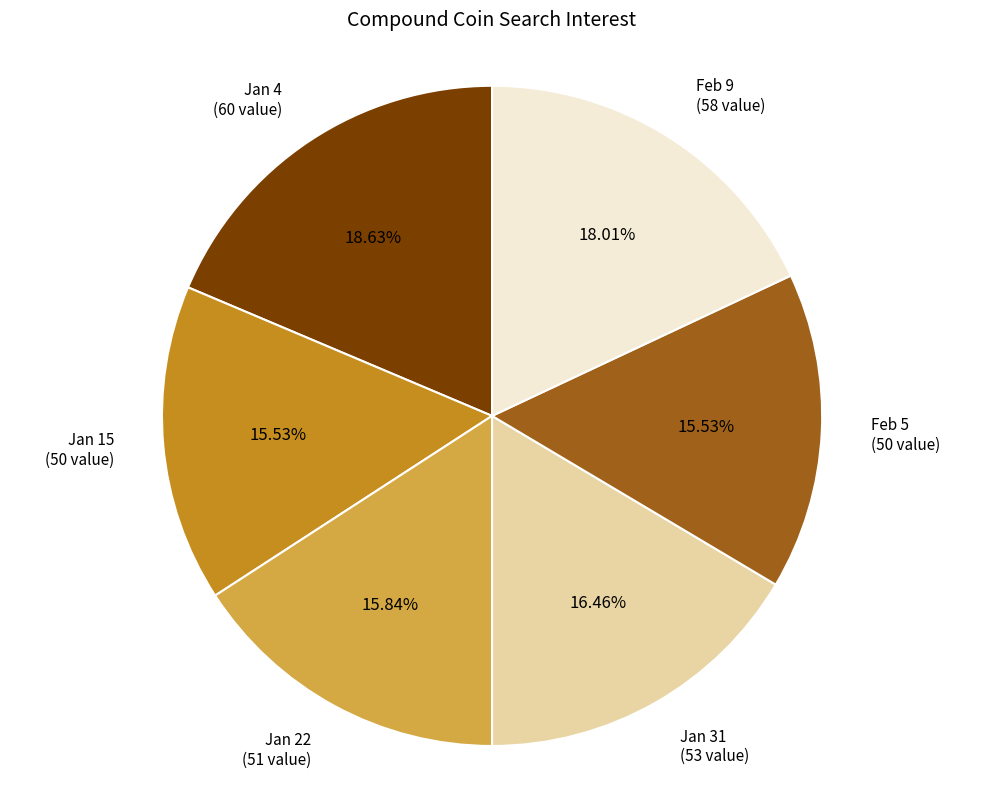

Do Jan 4 (60 value) and Feb 9 (58 value) together represent more than half of the pie?

No